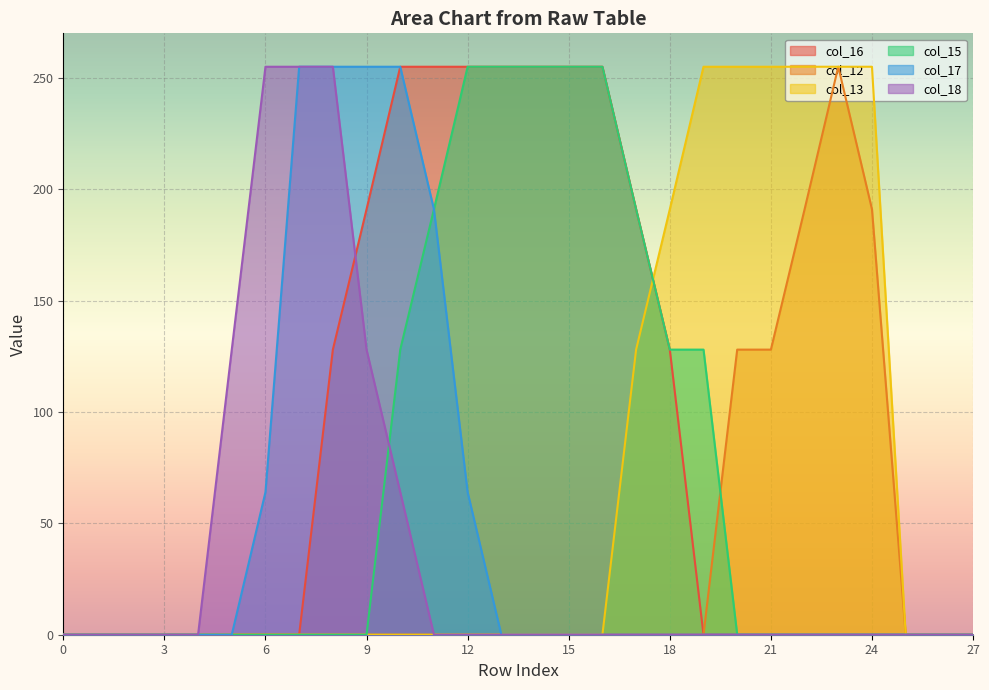

What are all the series names shown in the legend?

col_16, col_12, col_13, col_15, col_17, col_18